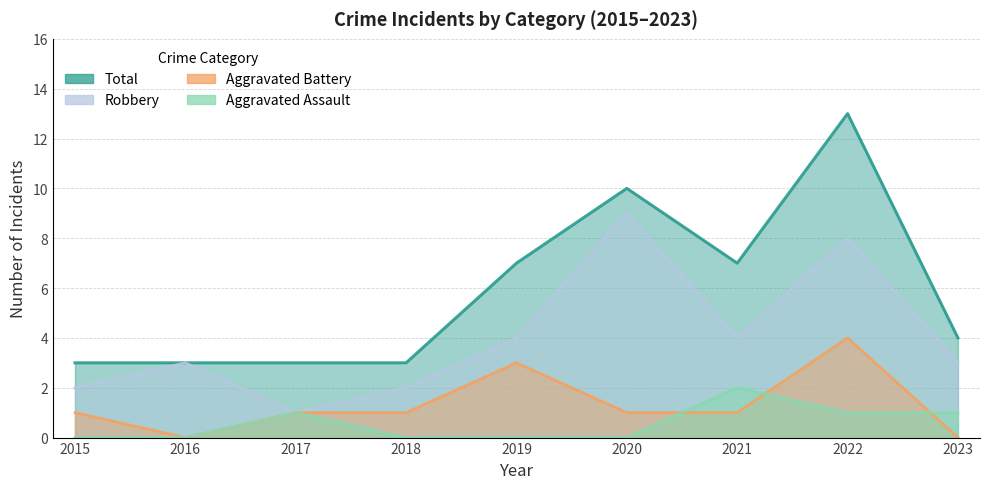

At which category is the sum across all series the highest?

2022